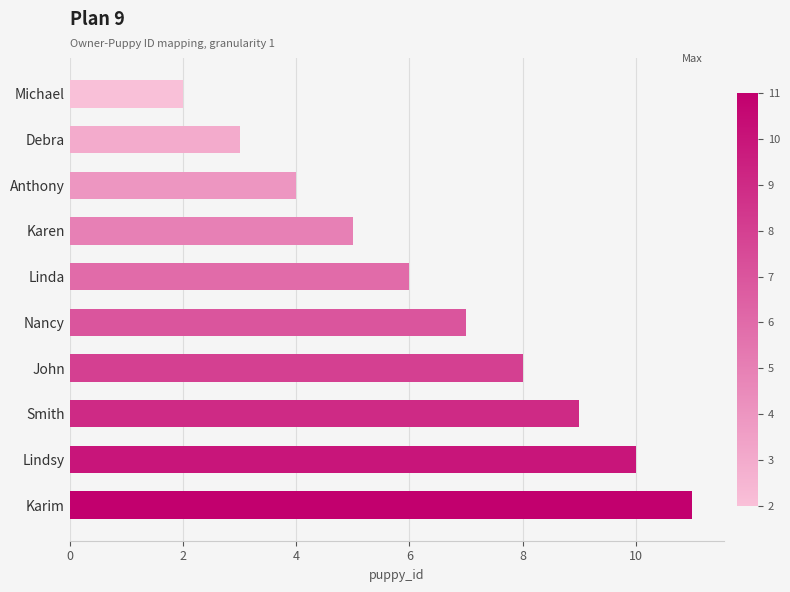

Rank the categories by value from lowest to highest.

Michael, Debra, Anthony, Karen, Linda, Nancy, John, Smith, Lindsy, Karim